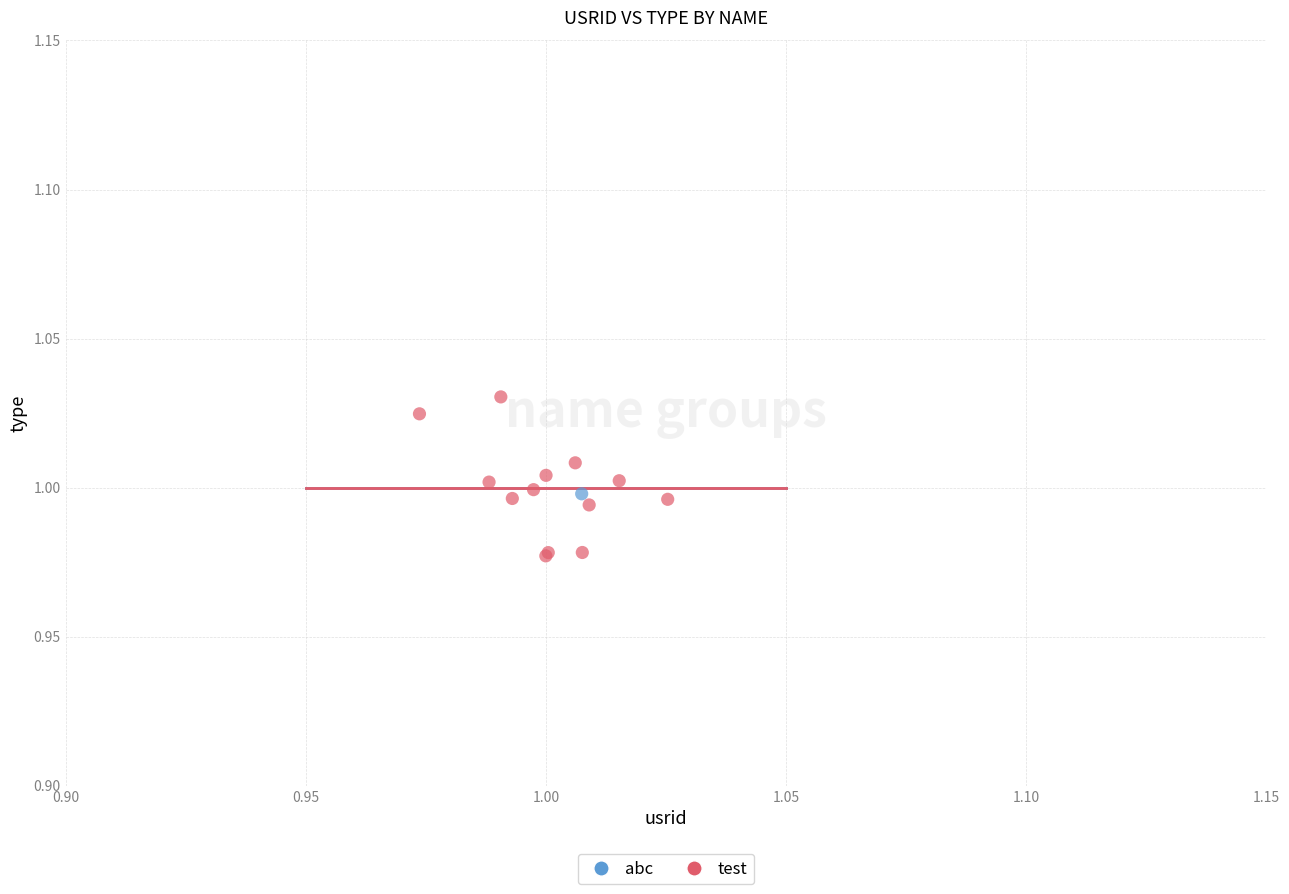

What are all the series names shown in the legend?

abc, test